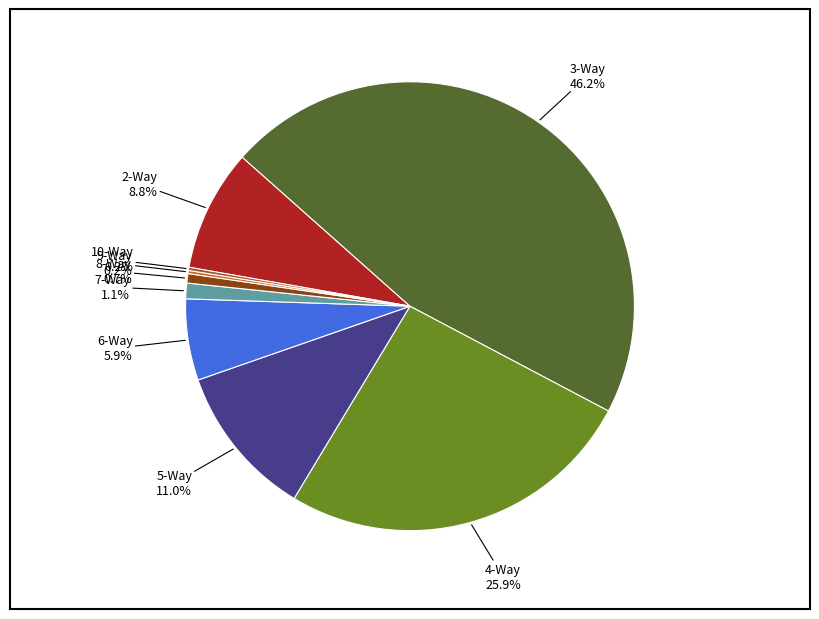

The 5-Way slice represents 17% of the pie. True or false?

False